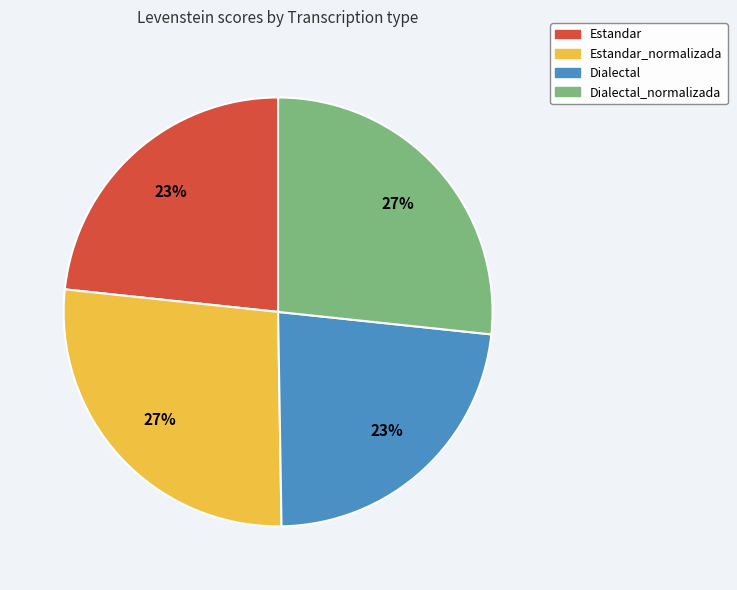

What is the ratio of the value at Dialectal to the value at Estandar_normalizada?

0.9